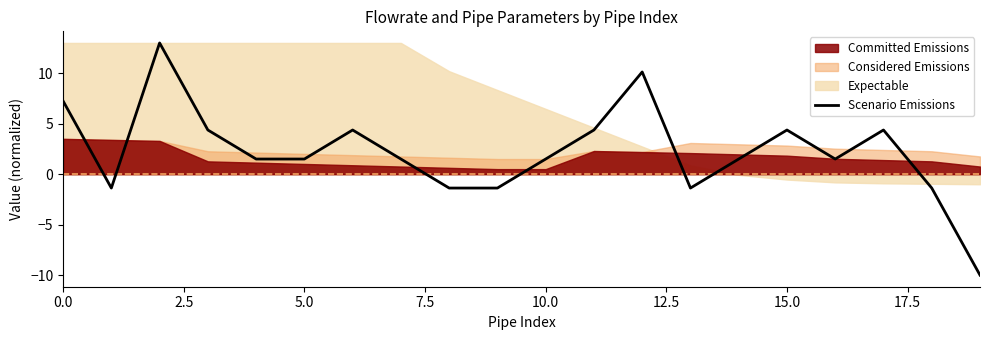

How many values exceed 1?

14